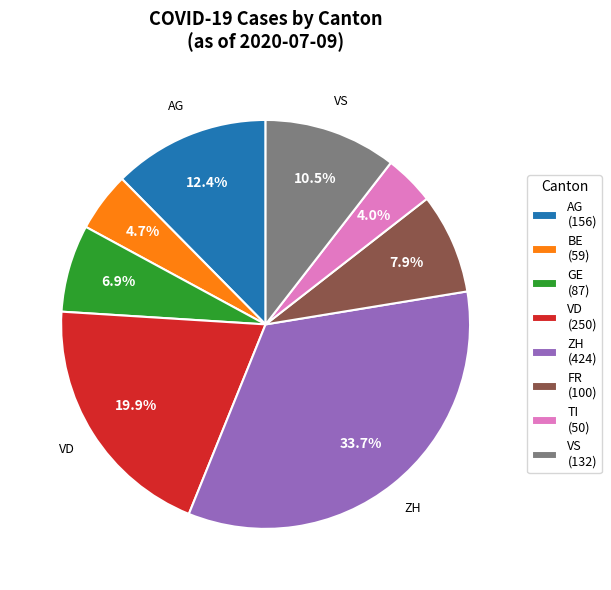

Count the number of slices in the pie.

8